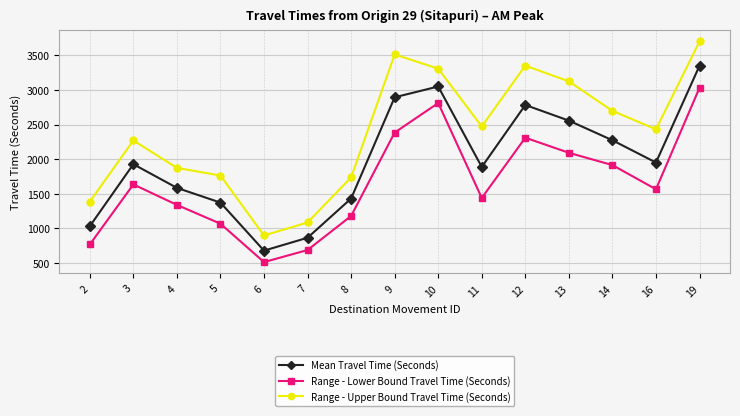

How many values in the Range - Upper Bound Travel Time (Seconds) series are below 2432?

7